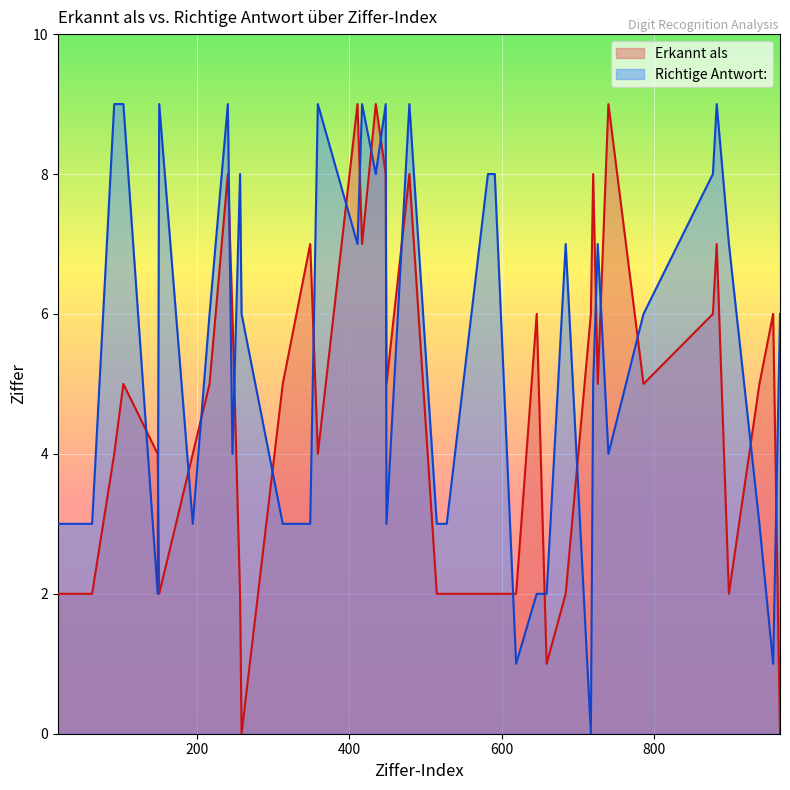

Between 104 and 359, which series saw the biggest shift?

Erkannt als